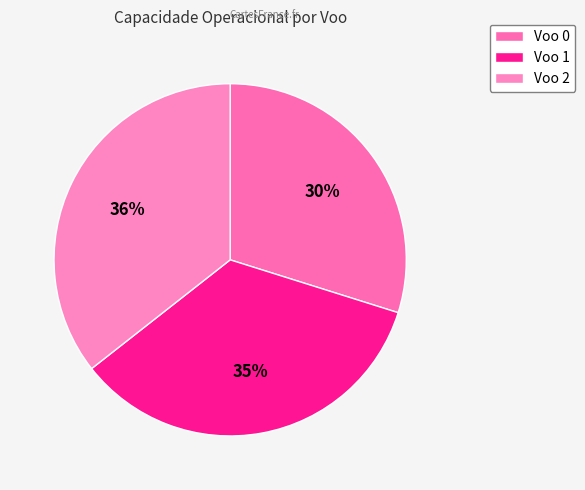

Do Voo 0 and Voo 2 together represent more than half of the pie?

Yes